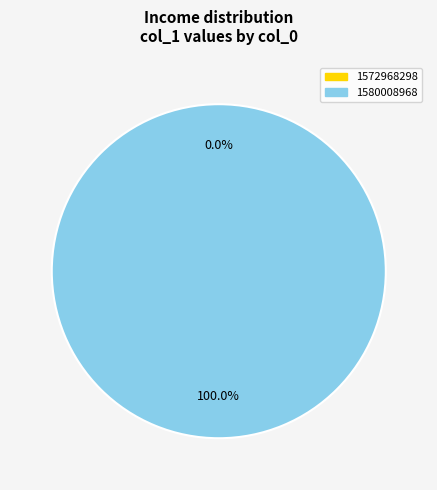

How many slices are in this pie chart?

2